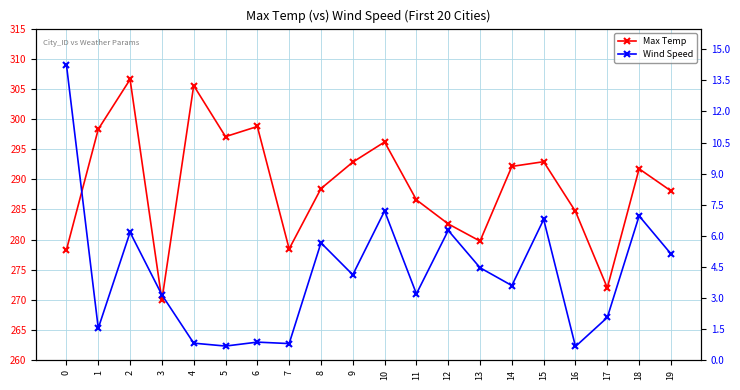

Where does the Max Temp series first go above 291?

1